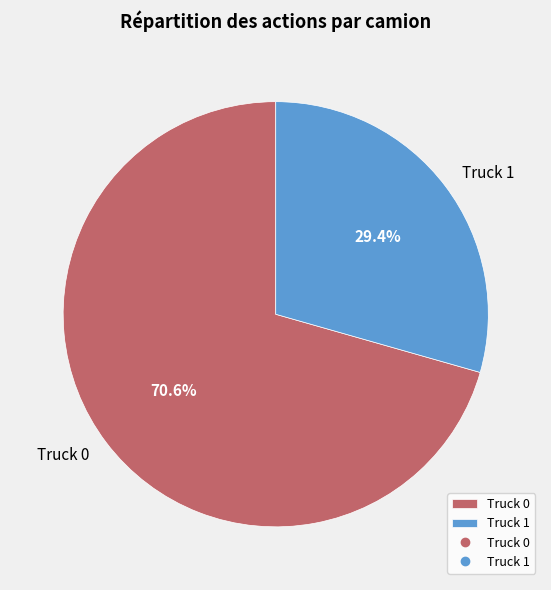

To the nearest percent, what is the combined percentage of Truck 0 and Truck 1?

100%